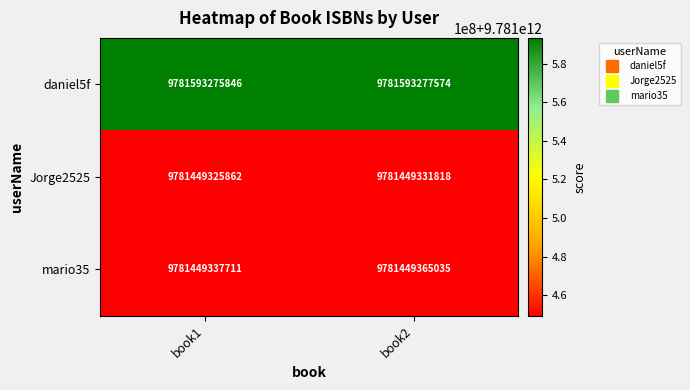

What is the spread (max minus min) of values at book2?

143945756